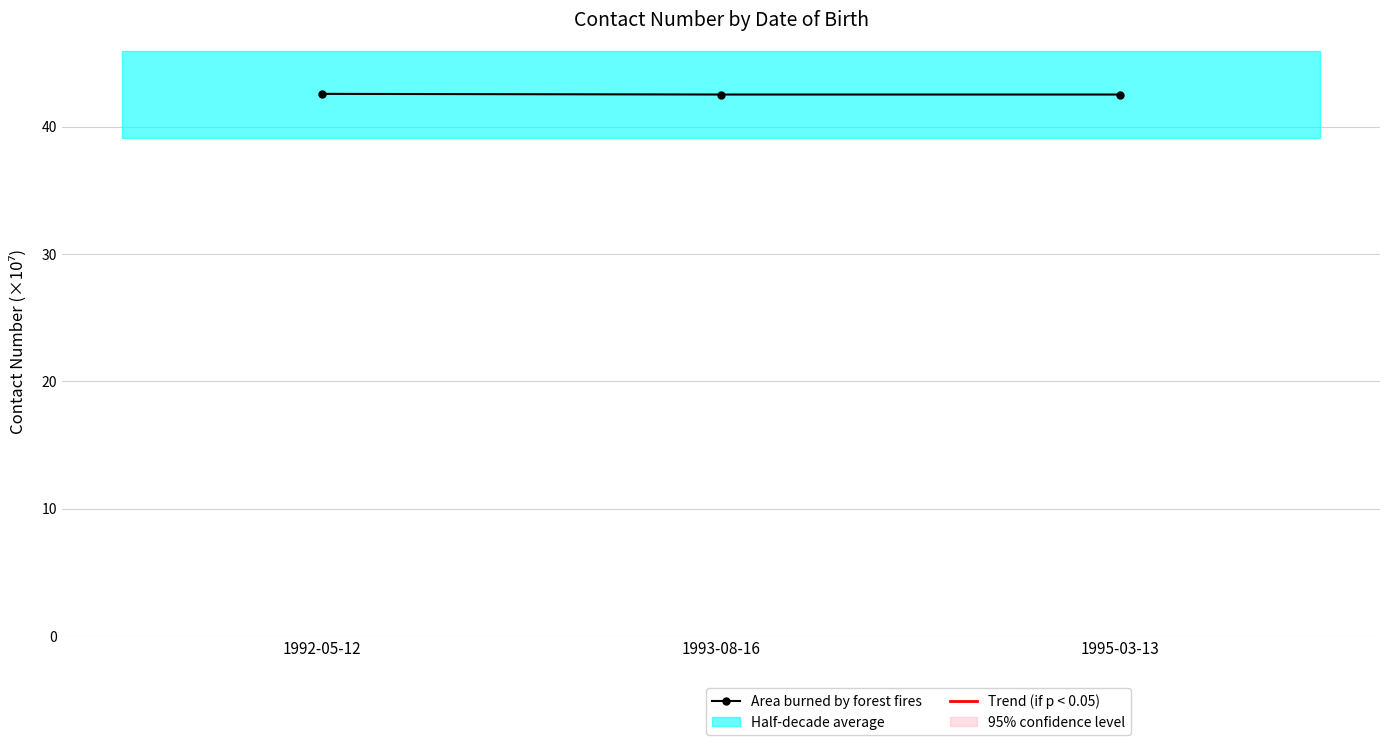

The value at 1995-03-13 is 42.5. True or false?

True